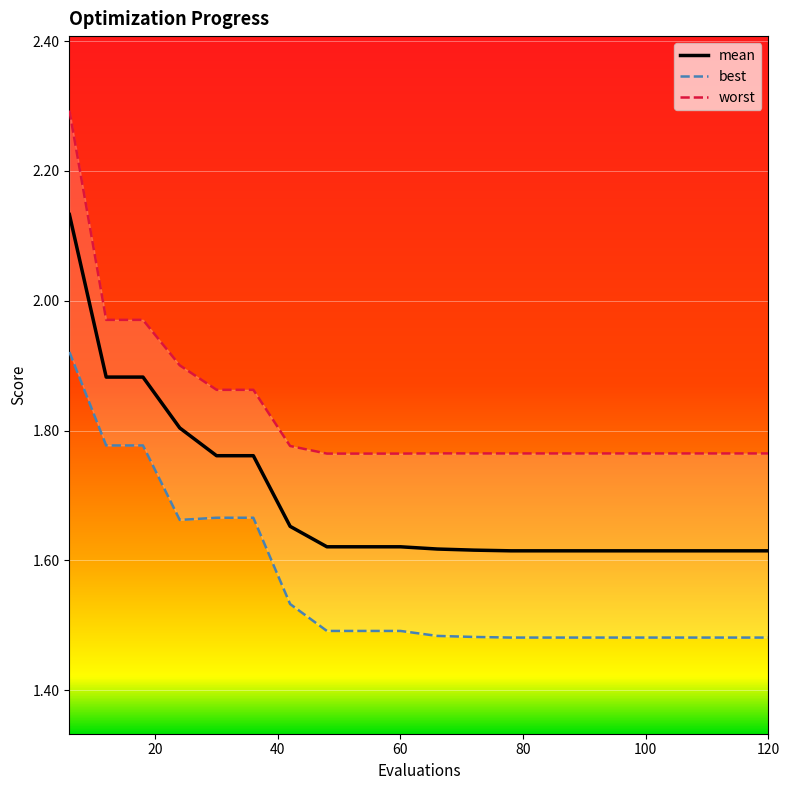

Reading right to left, extract all data points from this chart.

mean: 1.6	1.6	1.6	1.6	1.6	1.6	1.6	1.6	1.6	1.6	1.6	1.6	1.6	1.7	1.8	1.8	1.8	1.9	1.9	2.1
best: 1.5	1.5	1.5	1.5	1.5	1.5	1.5	1.5	1.5	1.5	1.5	1.5	1.5	1.5	1.7	1.7	1.7	1.8	1.8	1.9
worst: 1.8	1.8	1.8	1.8	1.8	1.8	1.8	1.8	1.8	1.8	1.8	1.8	1.8	1.8	1.9	1.9	1.9	2.0	2.0	2.3